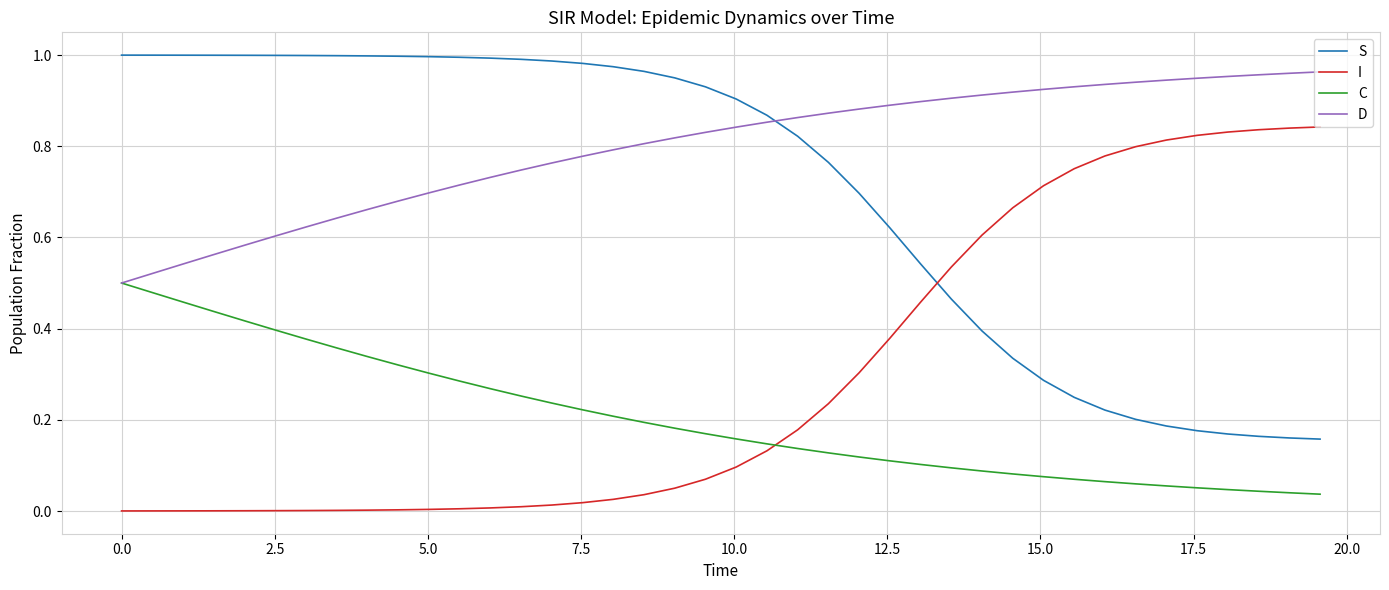

True or false: S and C cross at least once.

False